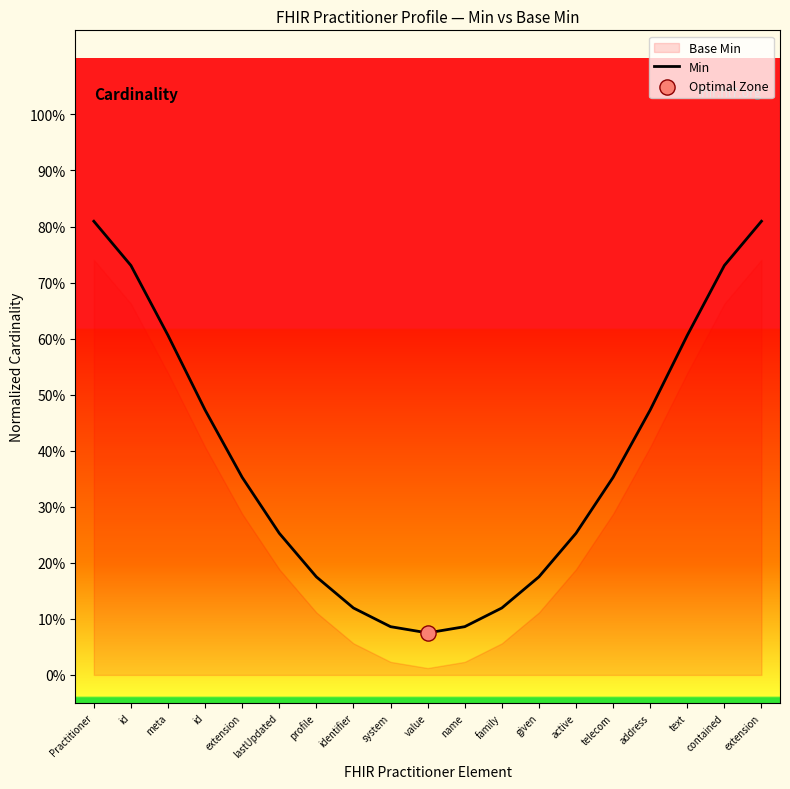

What is the change in value from id to telecom?

-0.1